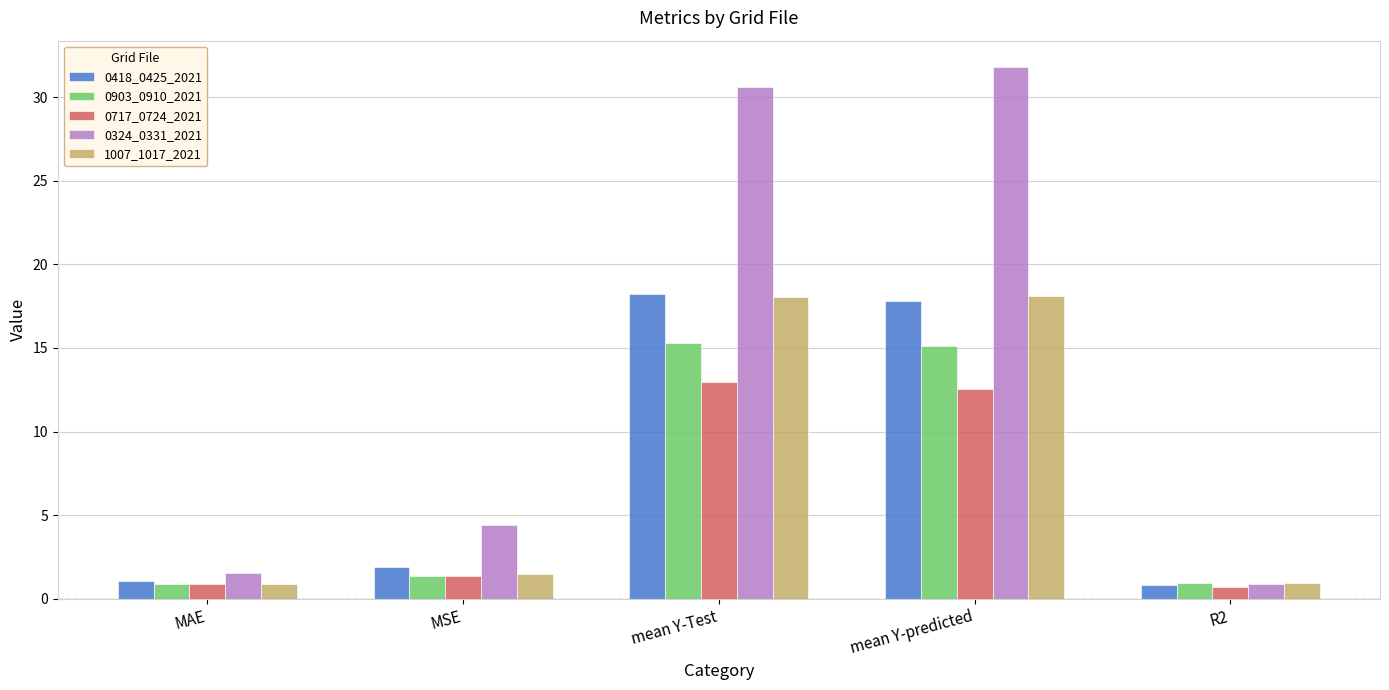

What is the spread (max minus min) of values at mean Y-predicted?

19.3